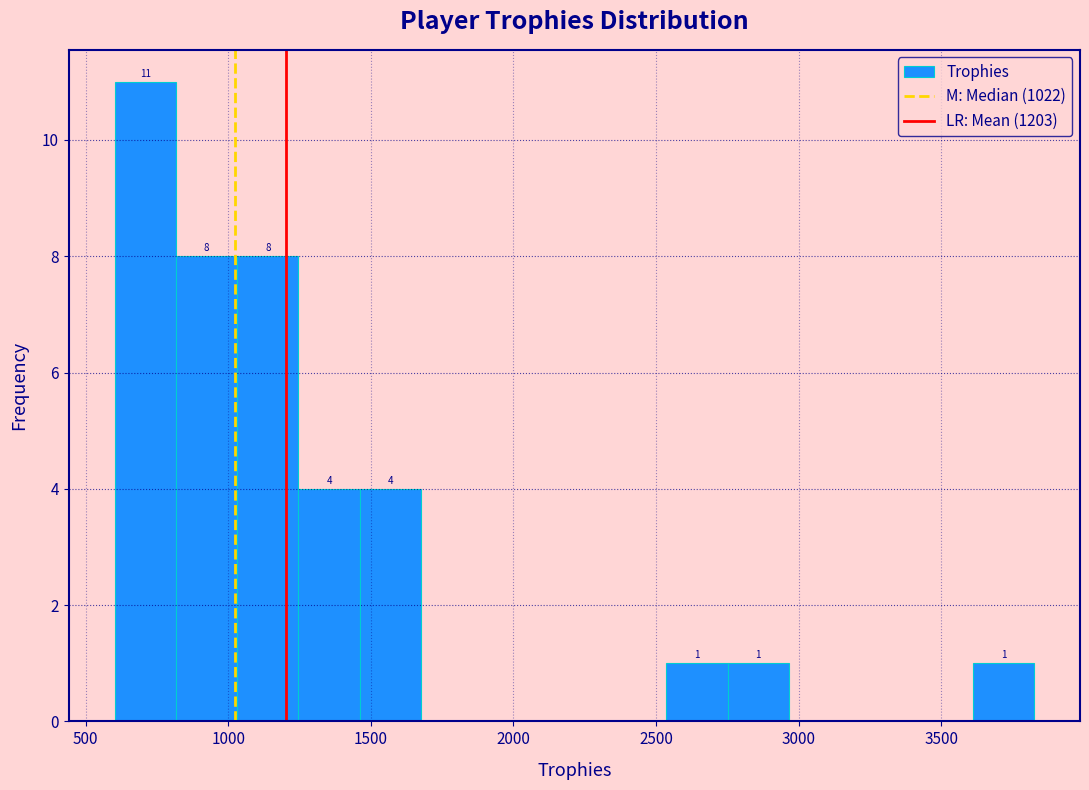

Over which range of the x-axis is the bar tallest?

600 to 800